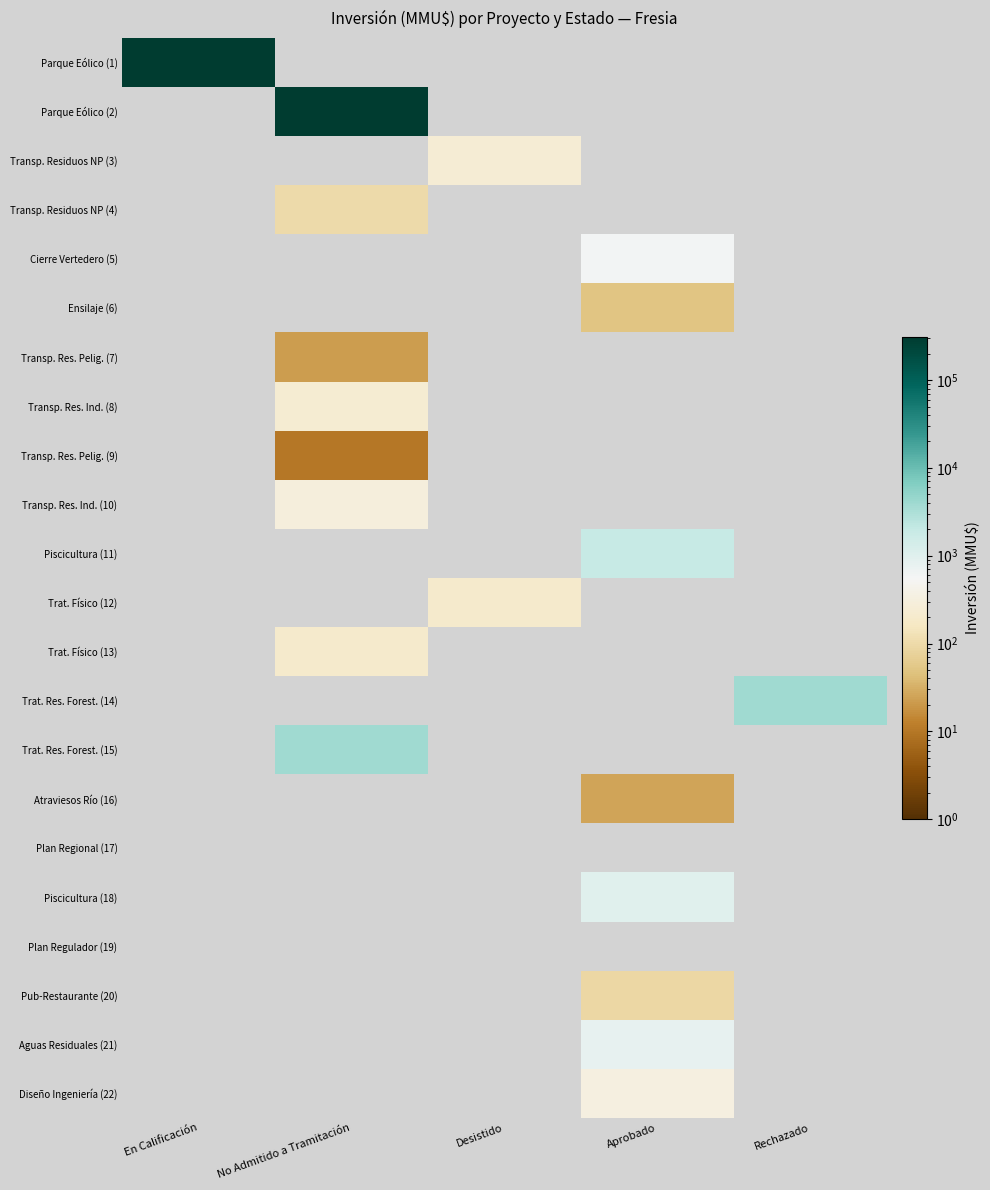

Which has a higher value, Aprobado or En Calificación?

En Calificación